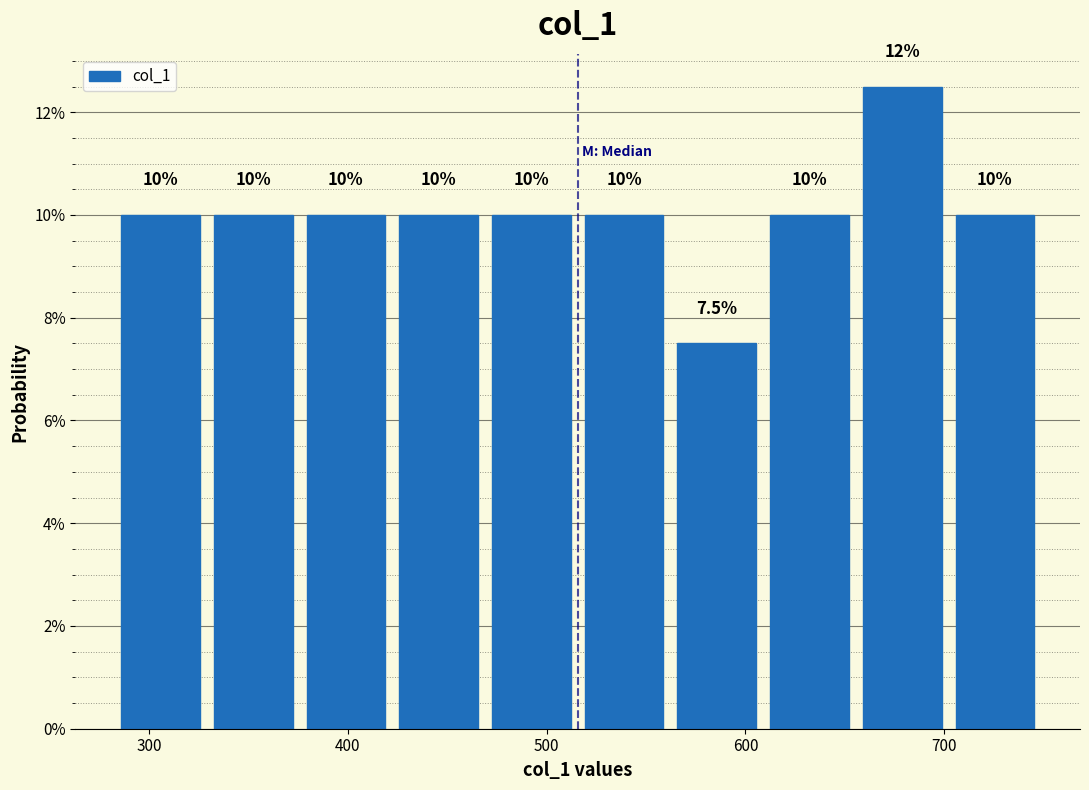

Which range on the x-axis has the tallest bar?

660 to 700